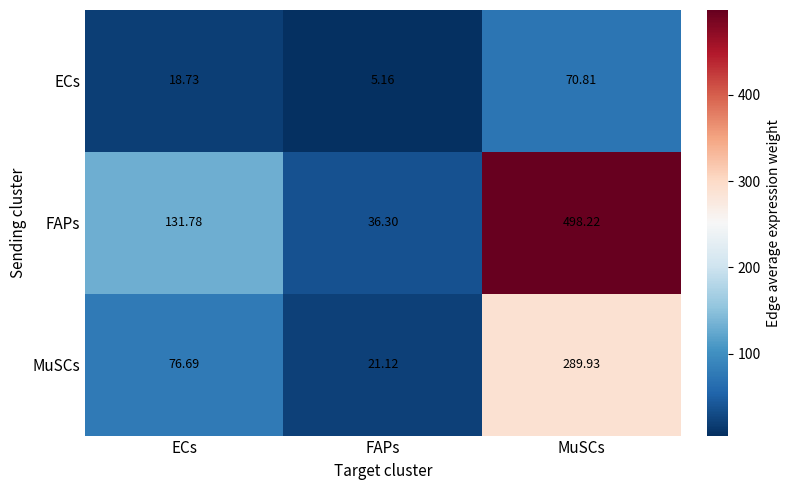

What is the greatest value displayed?

498.2